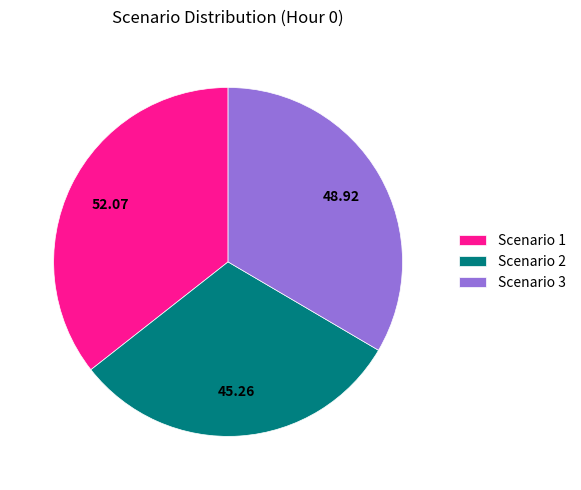

Is the sum of Scenario 3 and Scenario 1 greater than half?

Yes